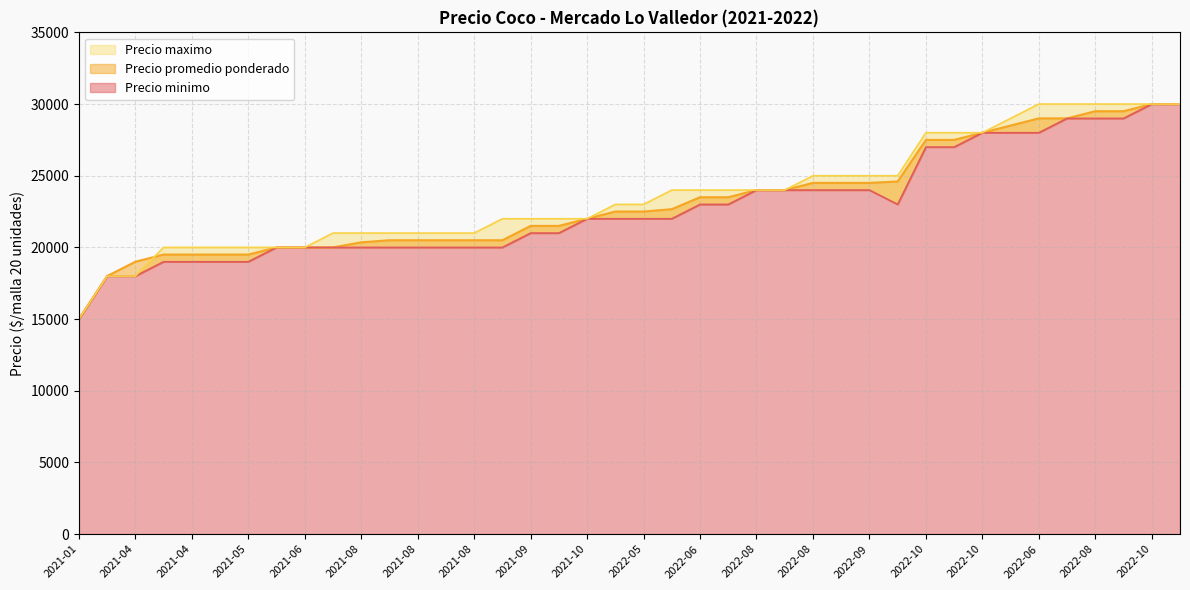

What is the label of the 22nd point from the right?

2021-10